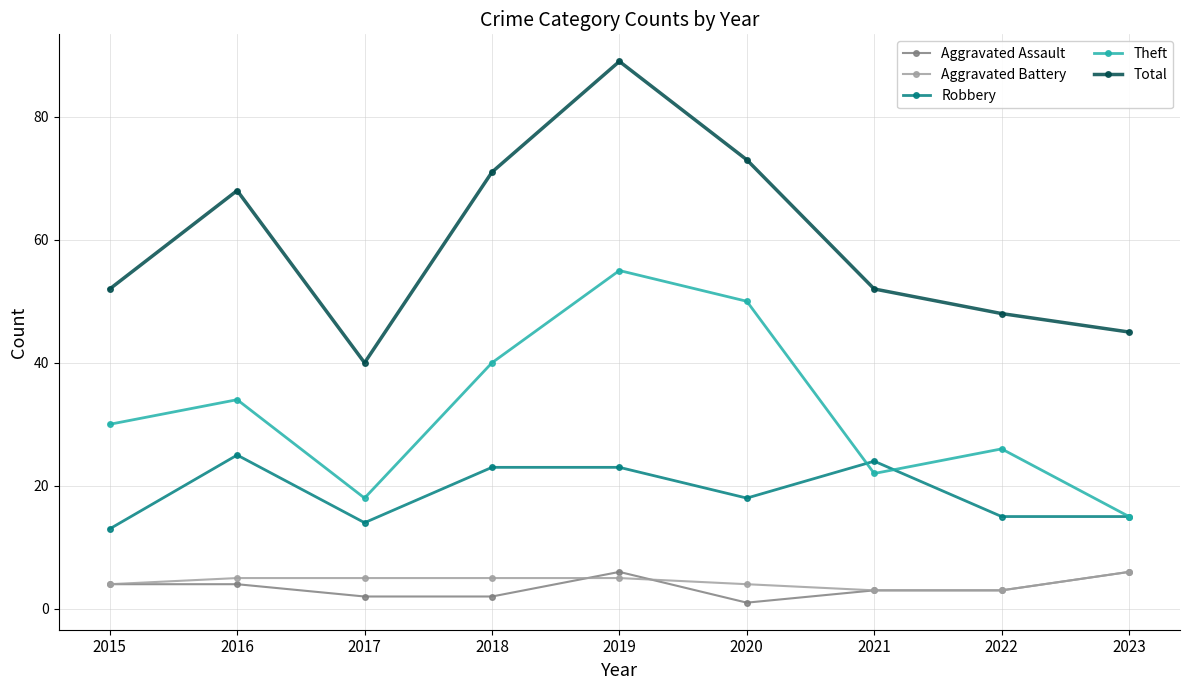

Does the chart display data point markers on the line(s)?

Yes